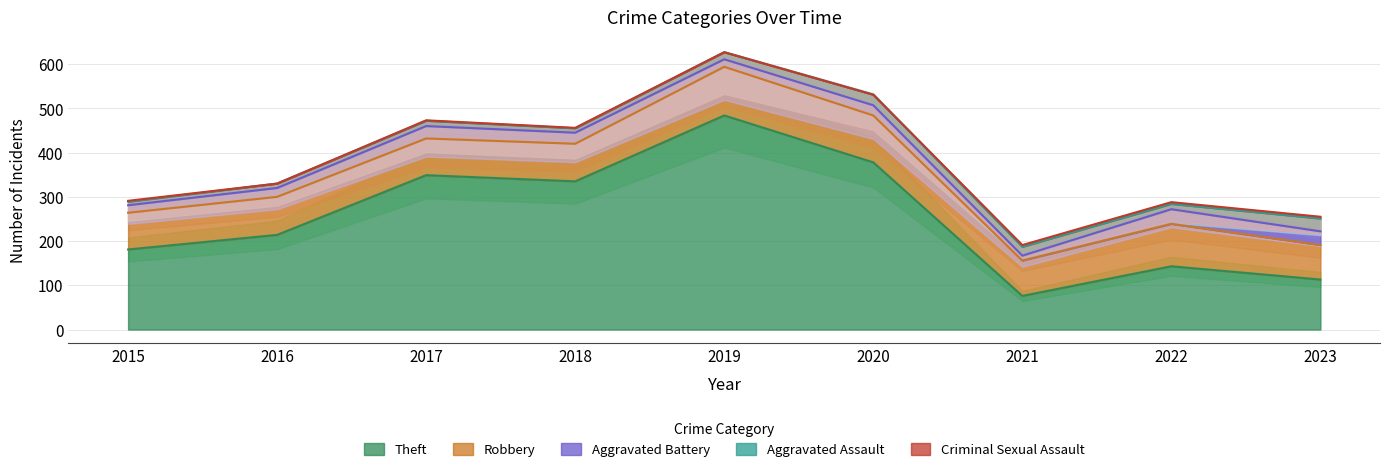

What is the difference between the maximum and second lowest values in the Robbery series?

30